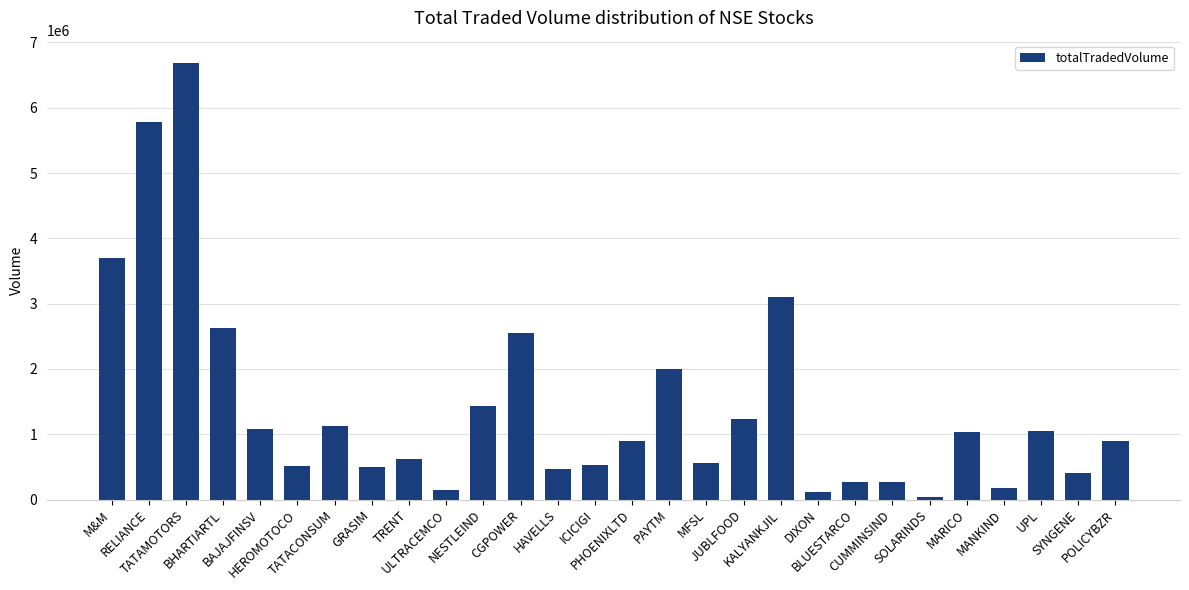

Between PAYTM and RELIANCE, which is larger?

RELIANCE